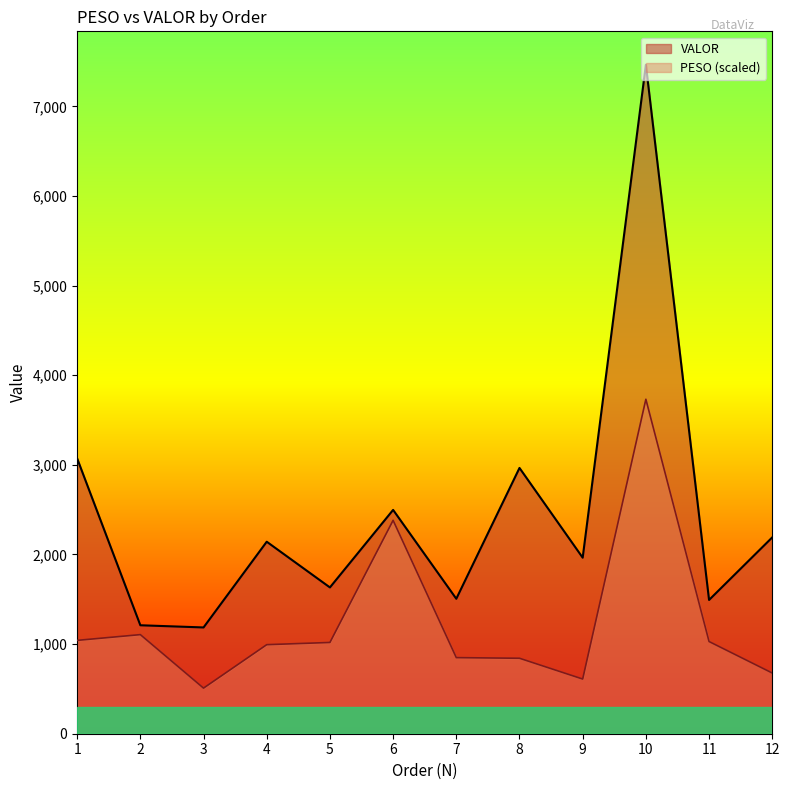

What is the difference between the PESO values at 5 and 4?

24.6